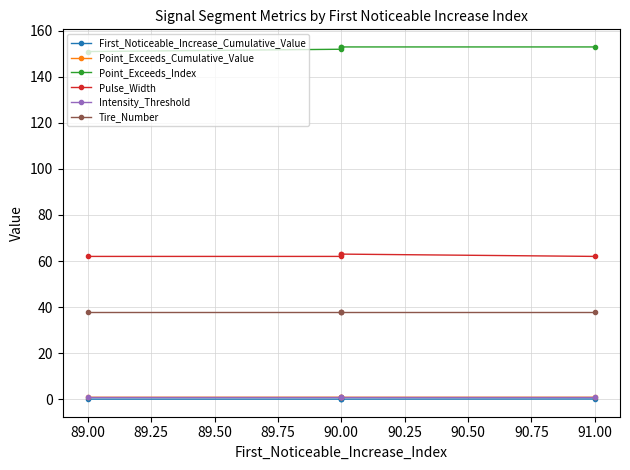

At how many categories does at least one series exceed 98?

5